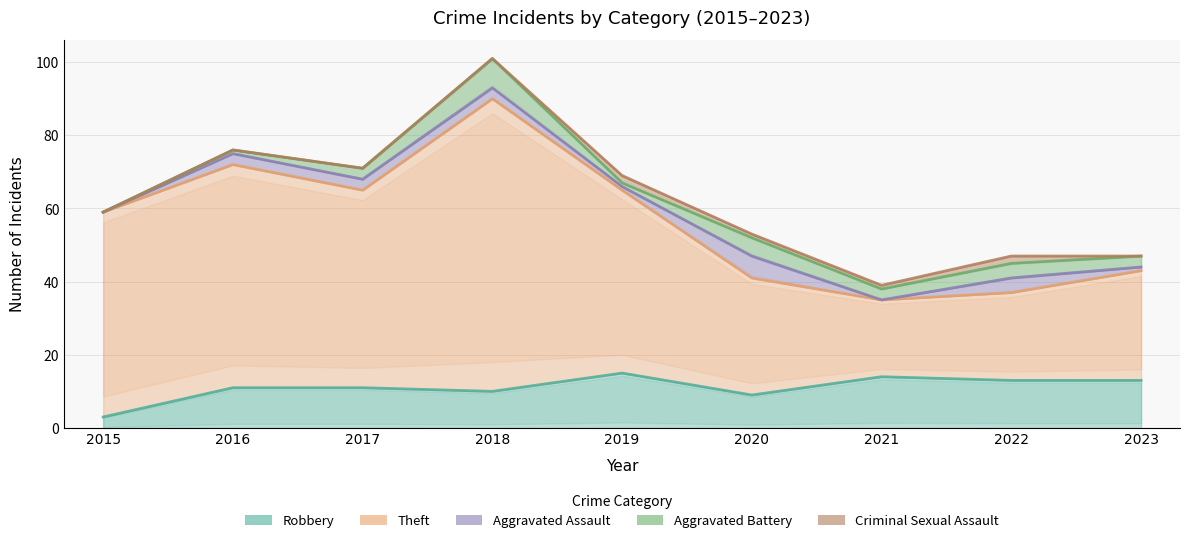

What are all the series names shown in the legend?

Robbery, Theft, Aggravated Assault, Aggravated Battery, Criminal Sexual Assault